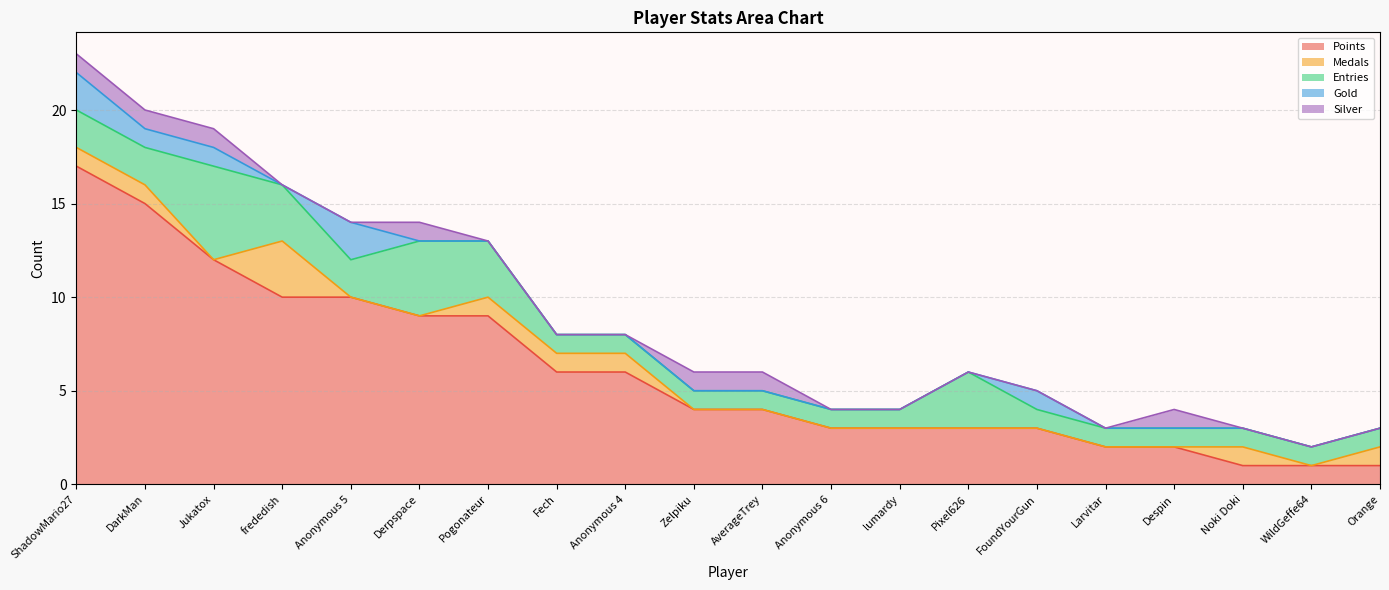

What is the sum of the Points values at DarkMan and Anonymous 4?

21